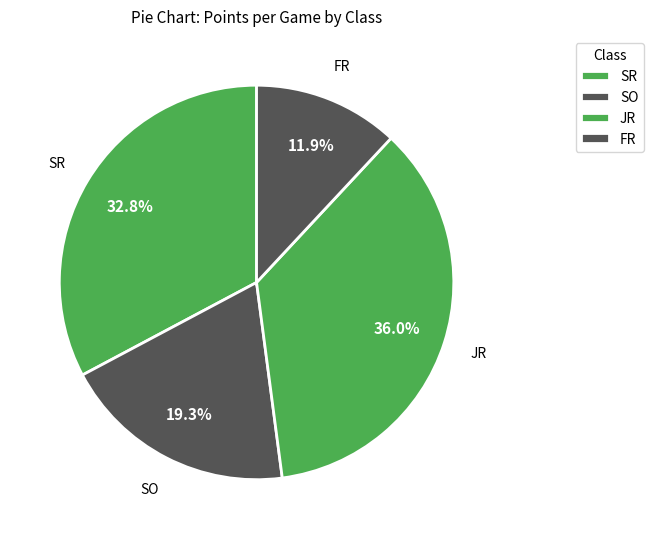

Count the number of slices in the pie.

4